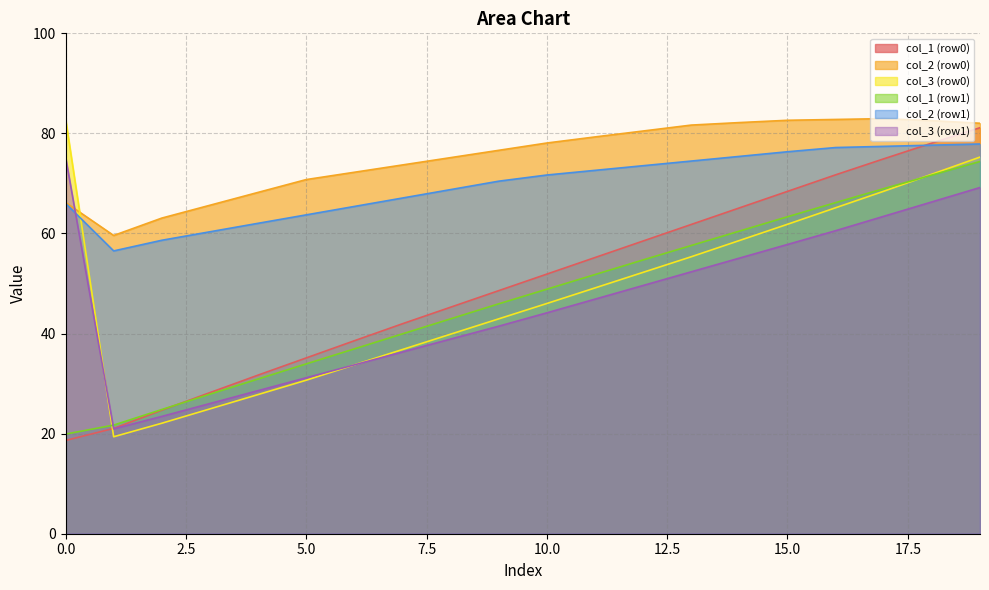

List the series in order of their peak value, lowest first.

col_1, col_5, col_4, col_6, col_2, col_3